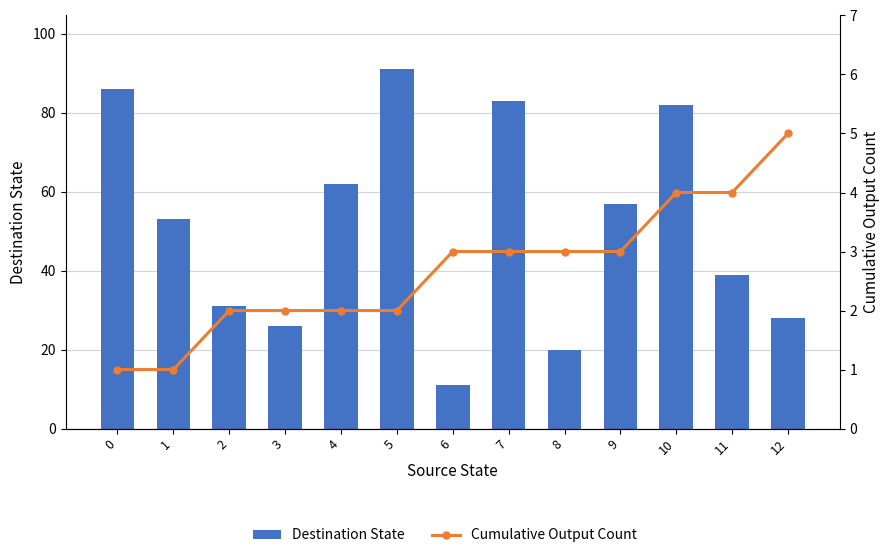

List the labels in order of Cumulative Output Count value, largest first.

12, 10, 11, 6, 7, 8, 9, 2, 3, 4, 5, 0, 1